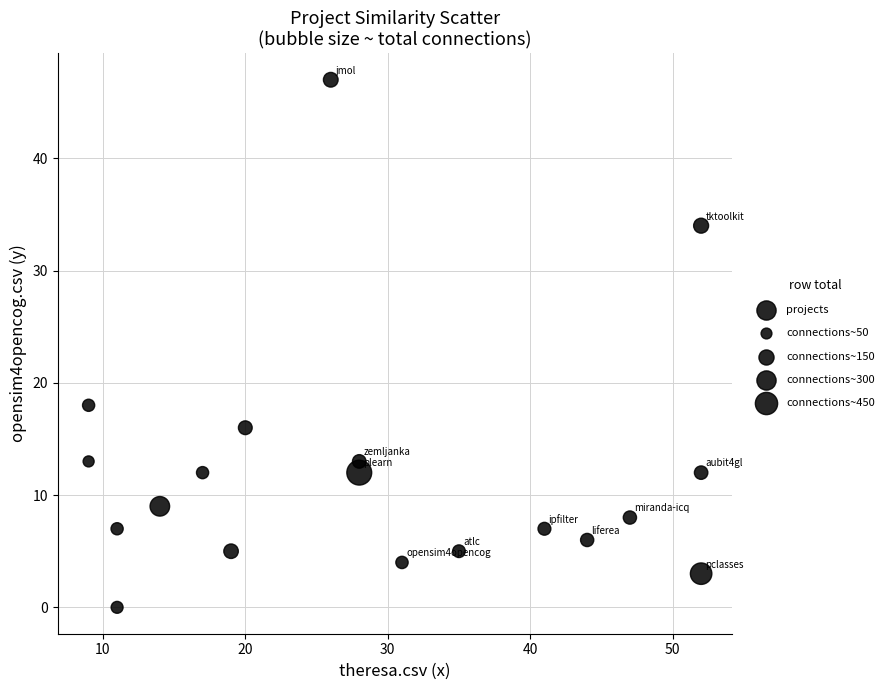

What is the range of Y values (max minus min)?

47